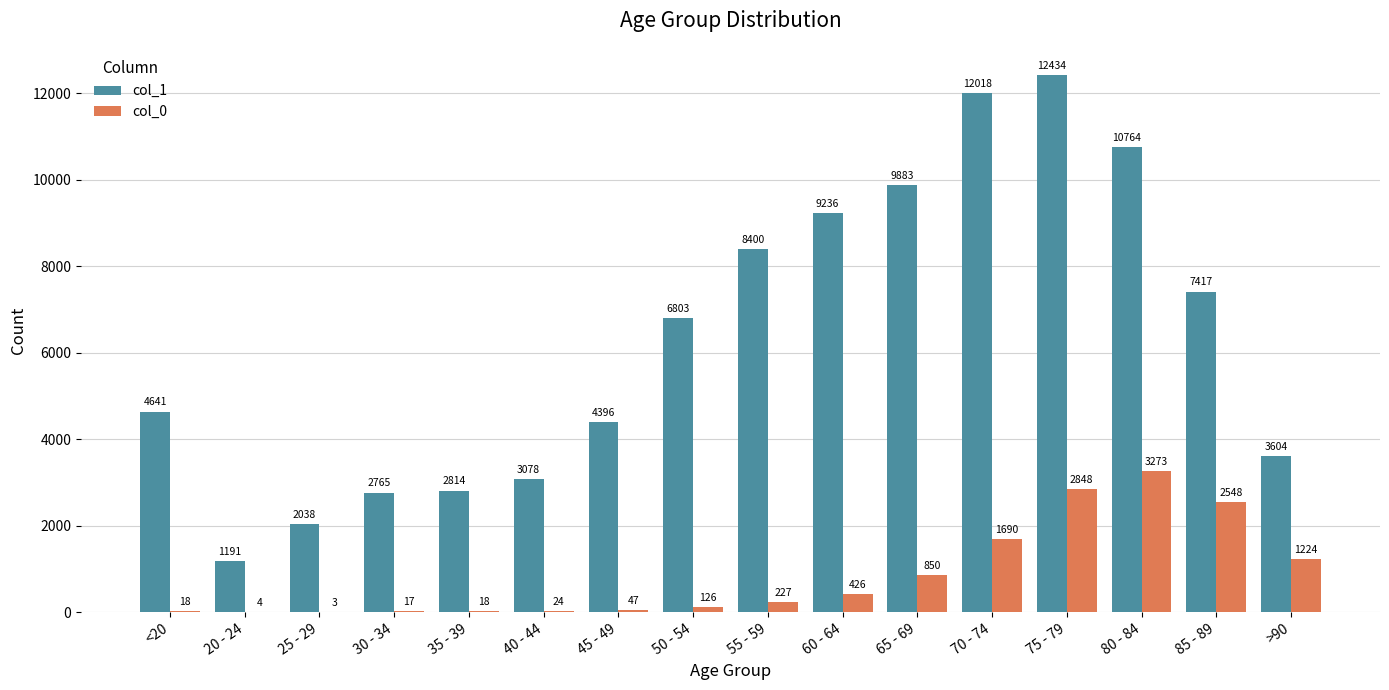

What is the sum of the col_0 values at 25 - 29 and 80 - 84?

3276